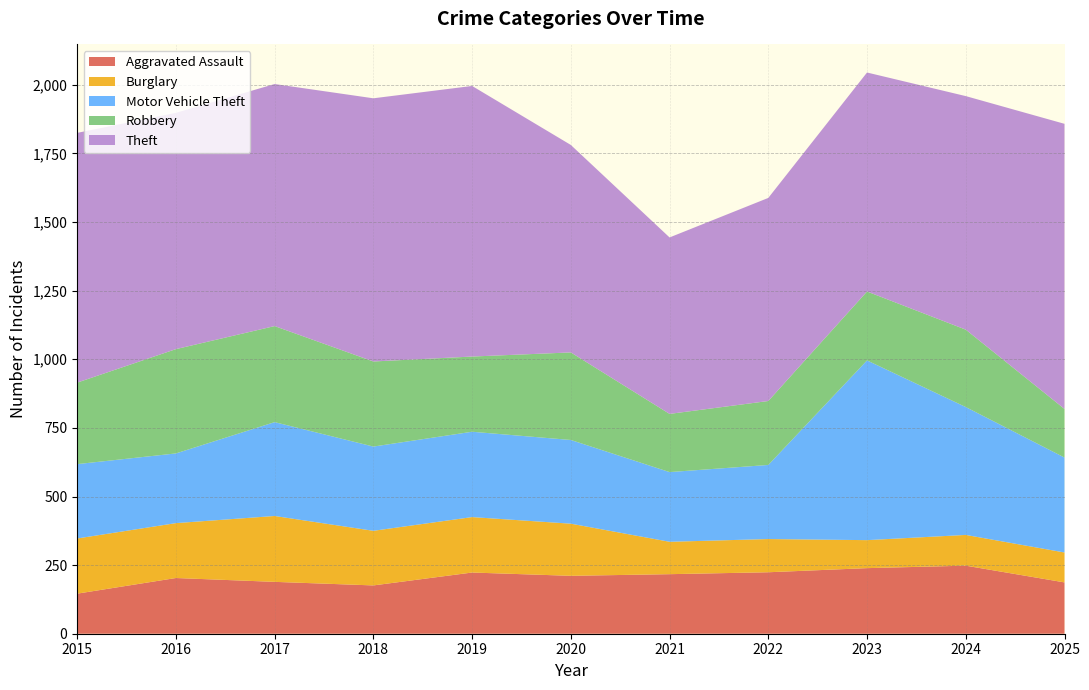

Reading left to right, list all the values displayed in this chart.

Aggravated Assault: 146	203	189	176	223	211	217	224	239	248	187
Burglary: 201	200	240	199	202	190	118	121	102	112	109
Motor Vehicle Theft: 271	254	342	307	311	305	254	270	655	466	346
Robbery: 297	380	350	310	274	319	212	233	251	282	177
Theft: 910	861	882	959	986	756	643	740	798	851	1039